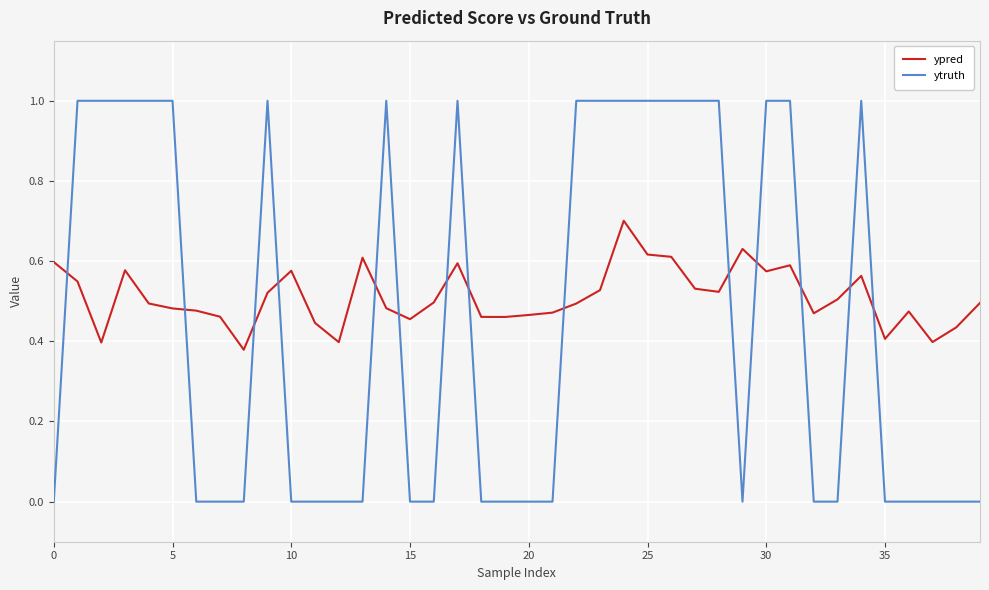

List the series in order of their overall mean, lowest first.

ytruth, ypred